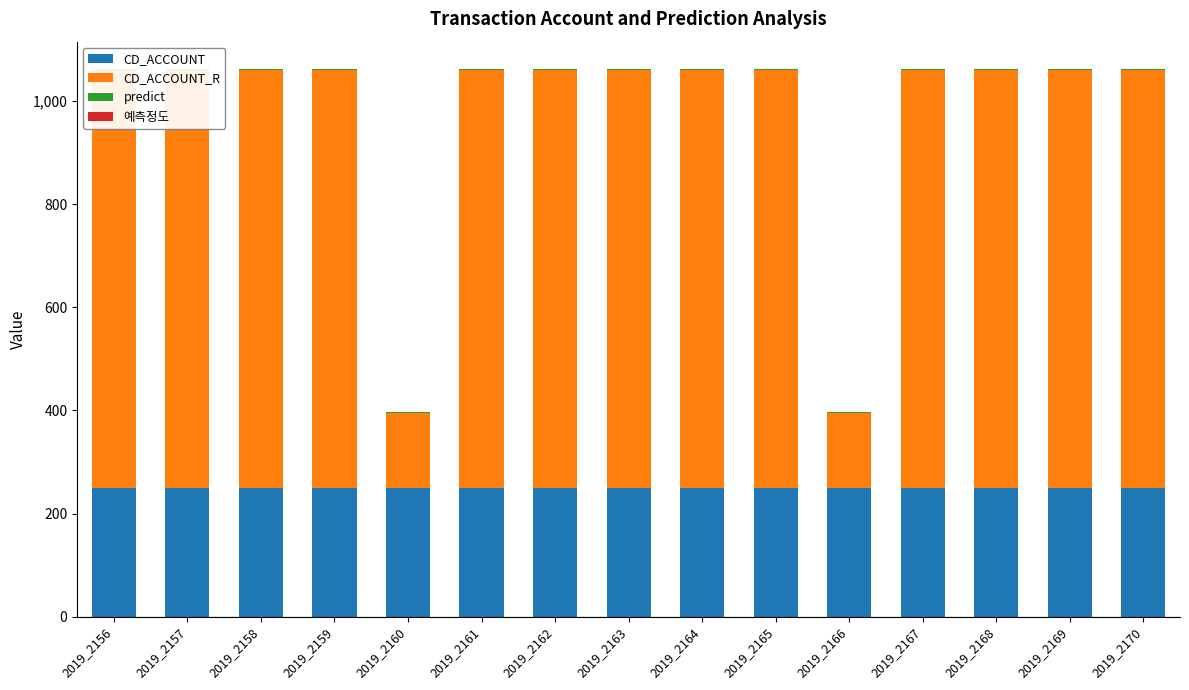

Which has a higher value, 2019_2168 or 2019_2157?

2019_2168